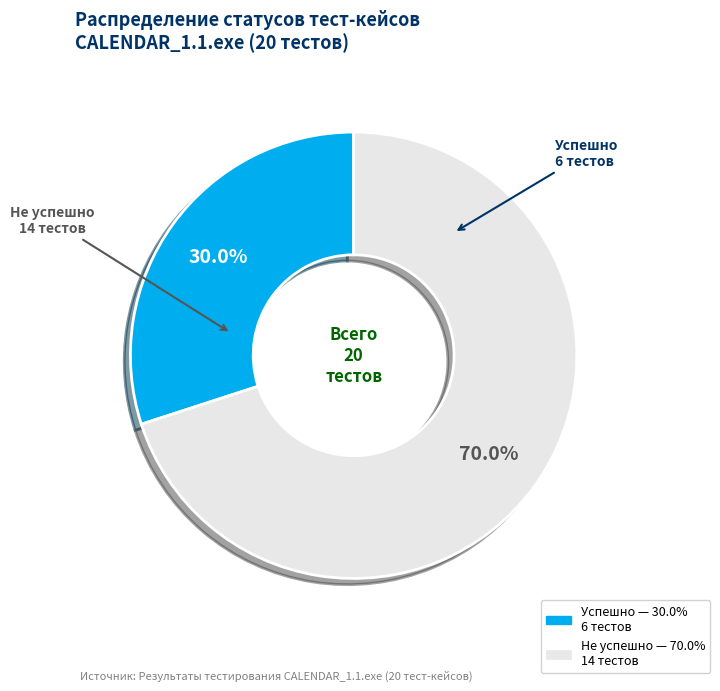

To the nearest percent, what is the combined percentage of Не успешно and Успешно?

100%